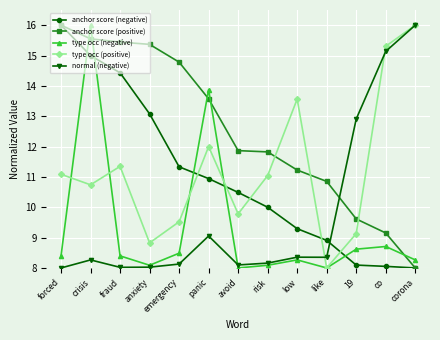

Is the value of normal (negative) at low greater than the value of anchor score (positive) at co?

No